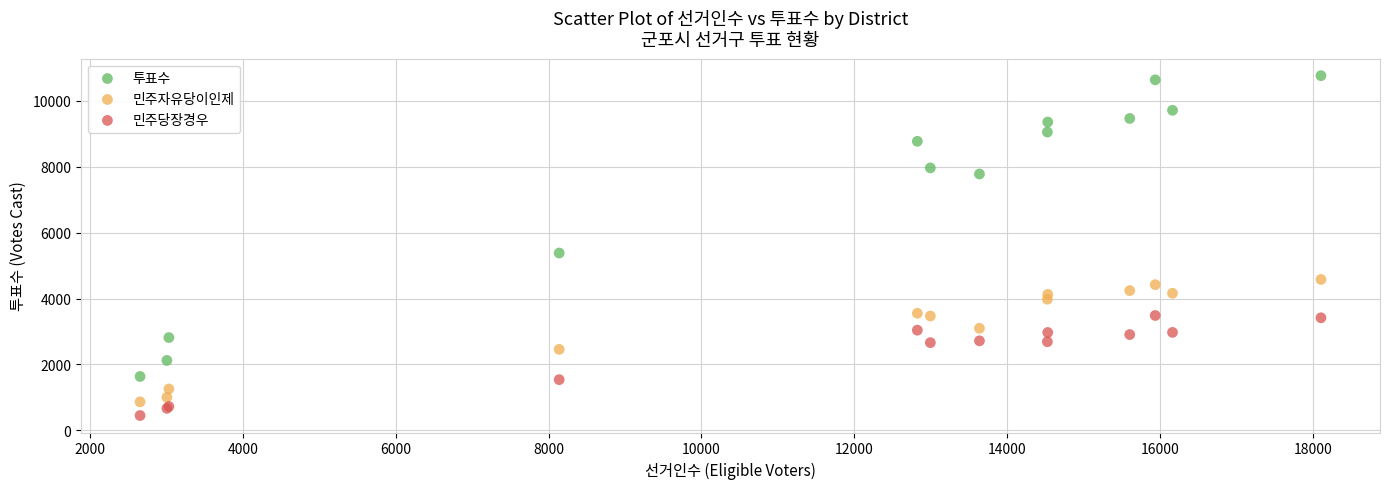

In the 민주당장경우 series, what Y value is closest to 1967?

1538